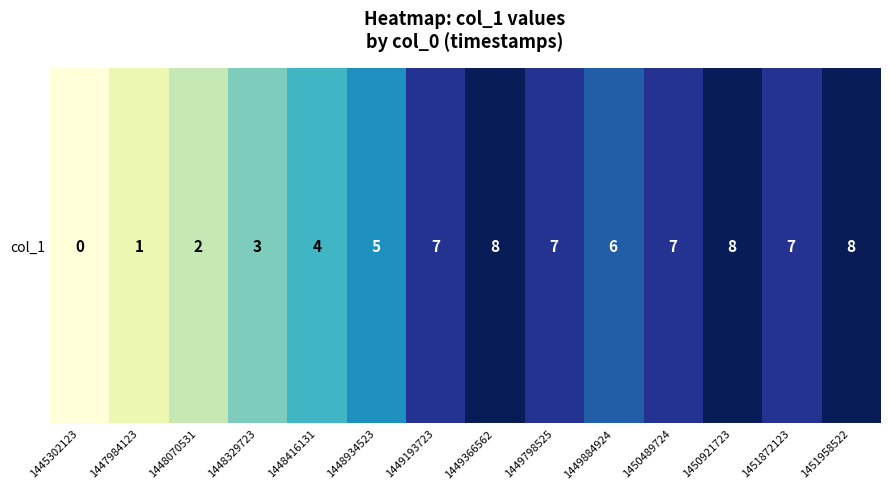

Reading left to right, list all the values displayed in this chart.

0	1	2	3	4	5	7	8	7	6	7	8	7	8